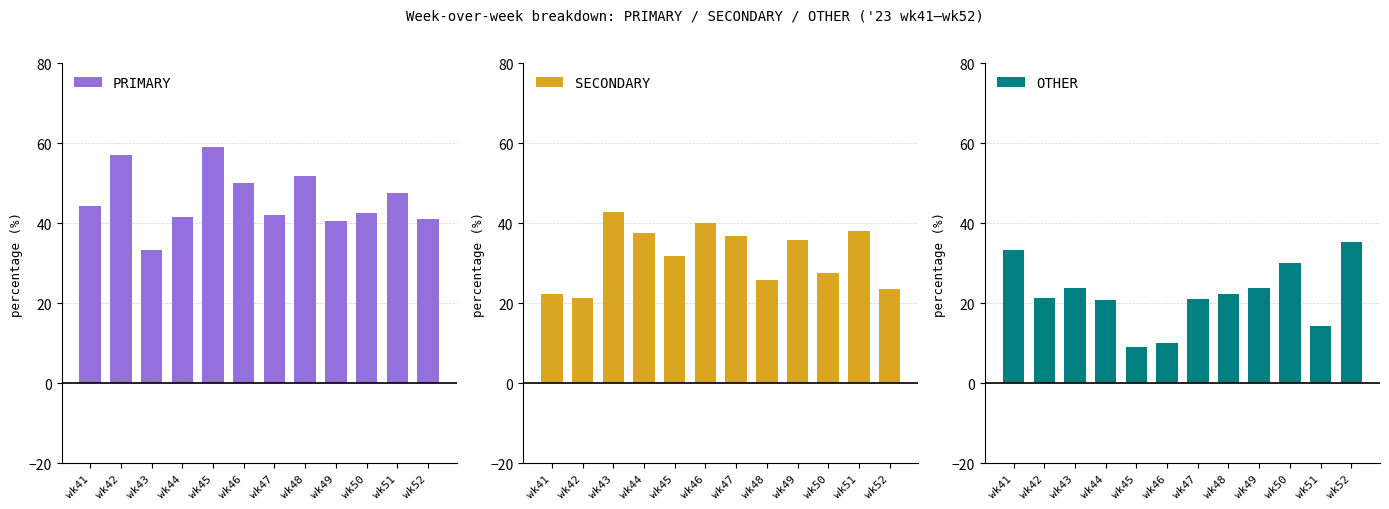

At which label does SECONDARY first exceed 35?

wk43